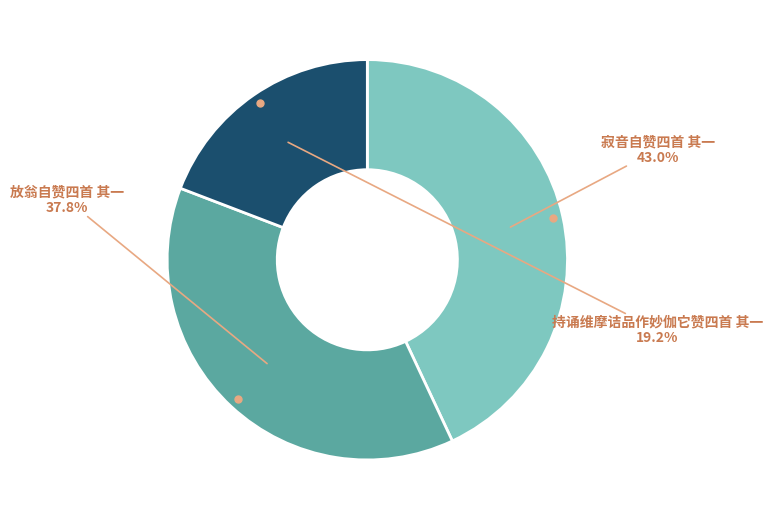

Is there any slice that represents more than half of the pie?

No